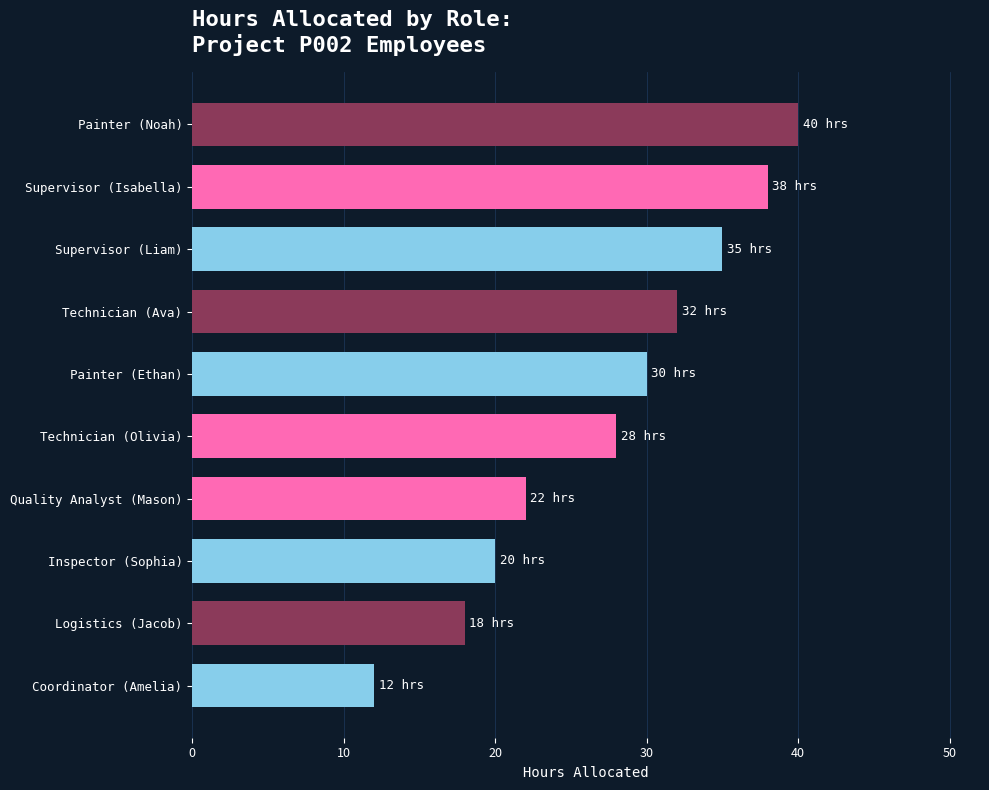

Which has a higher value, Technician (Ava) or Painter (Noah)?

Painter (Noah)